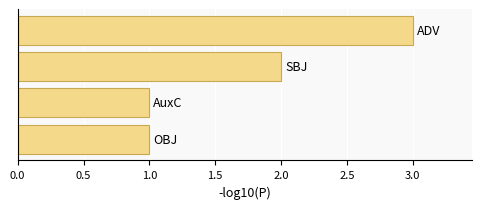

Count the number of data series in this chart.

1